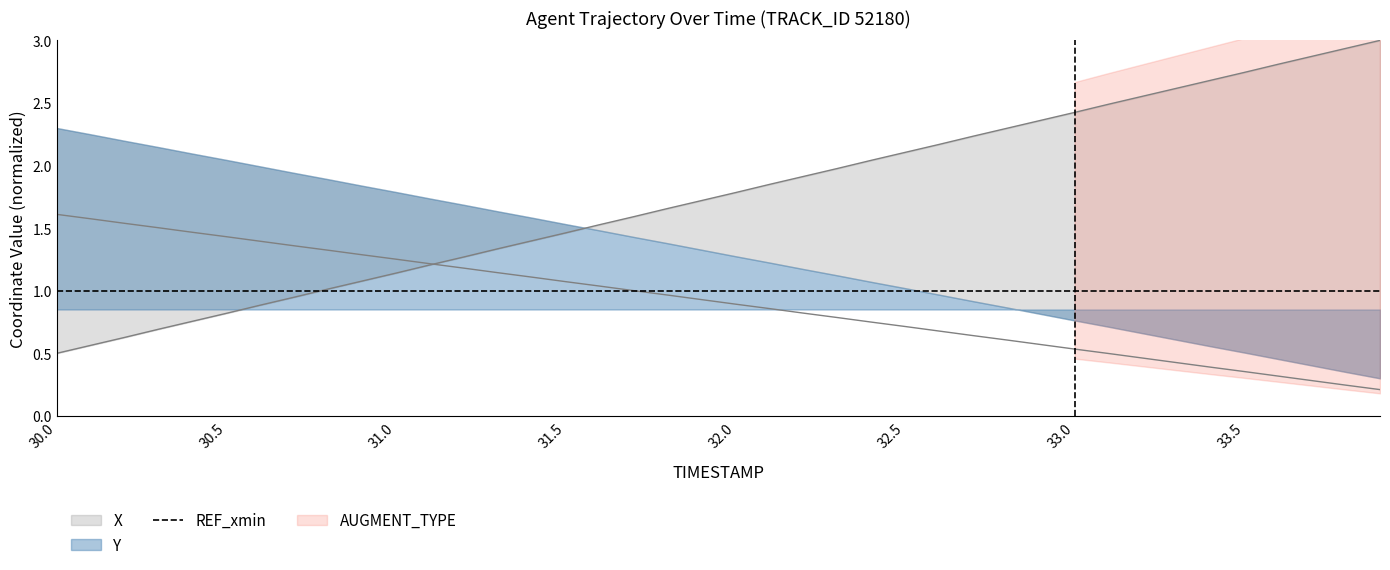

What position from the right is 30.6?

34